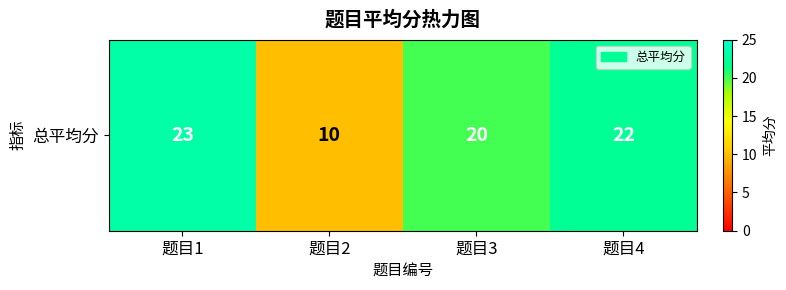

What is the greatest value displayed?

23